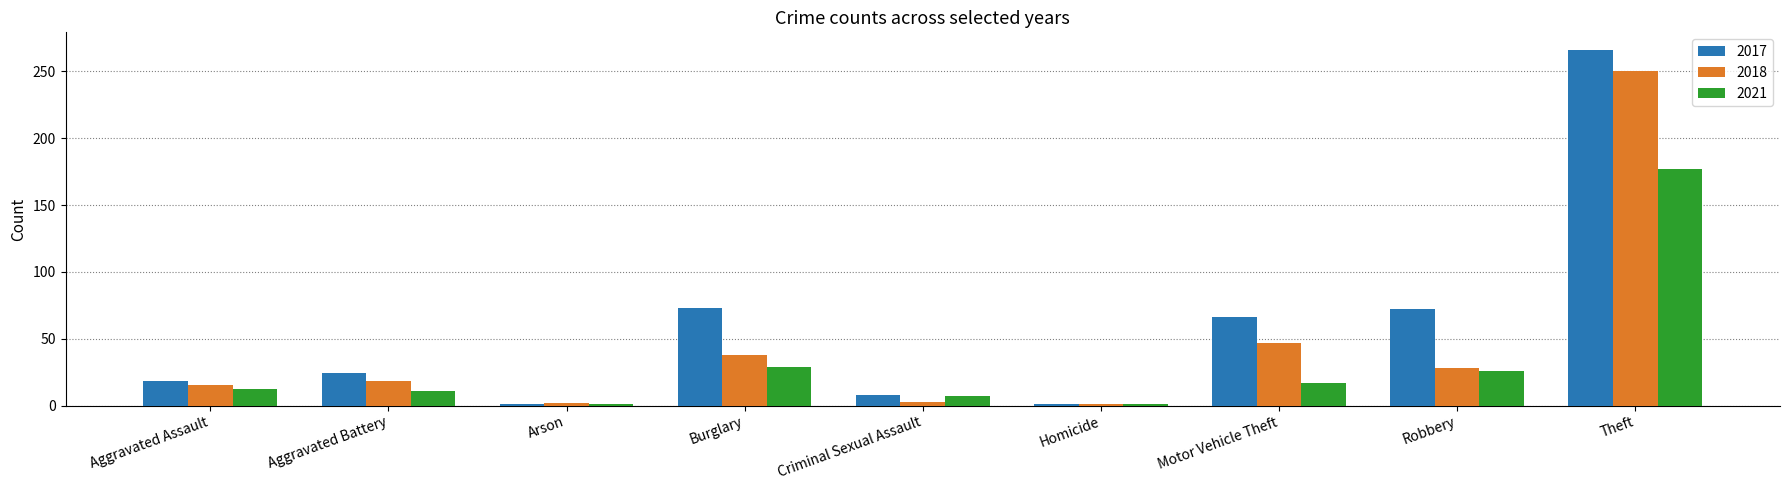

What value does the 2017 series have at Theft, to the nearest 5?

265